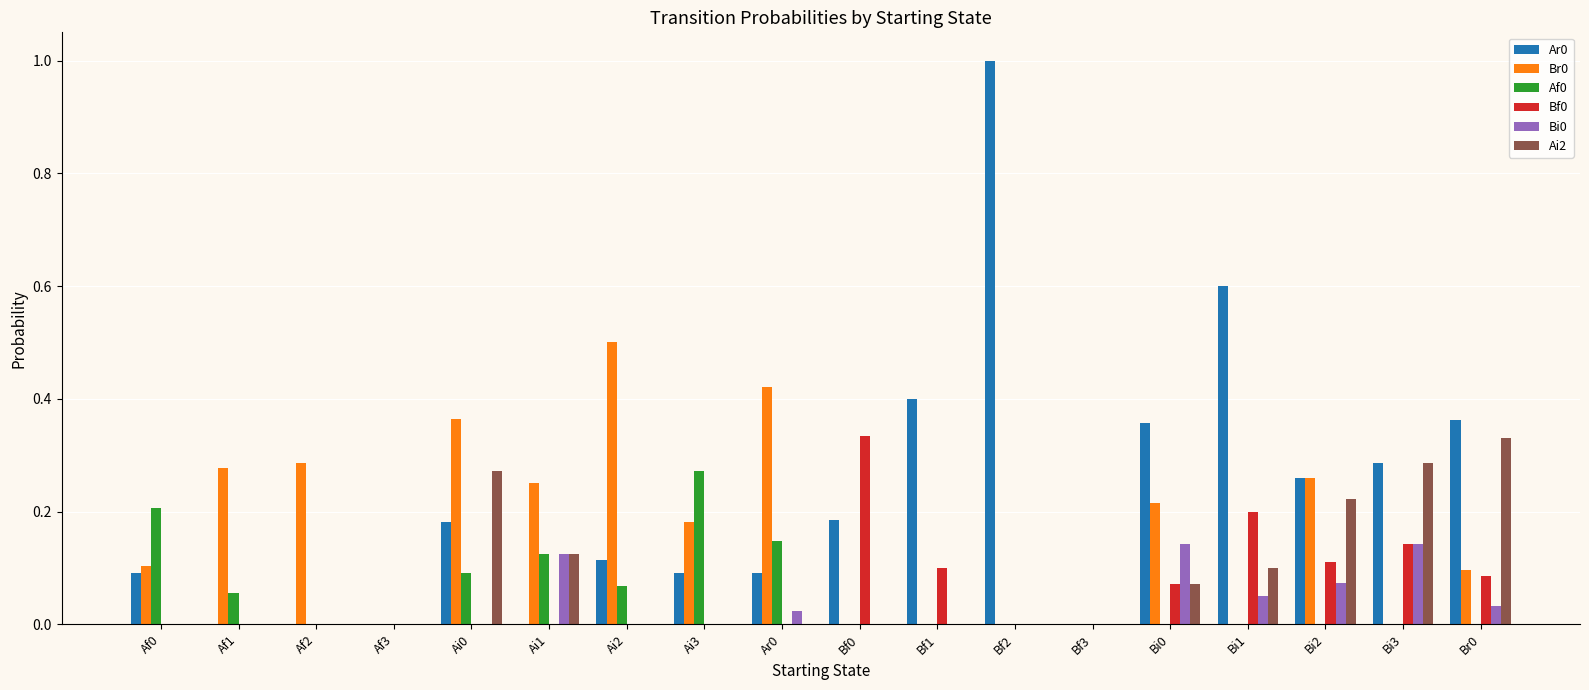

What is the total value across all series at Br0?

0.9